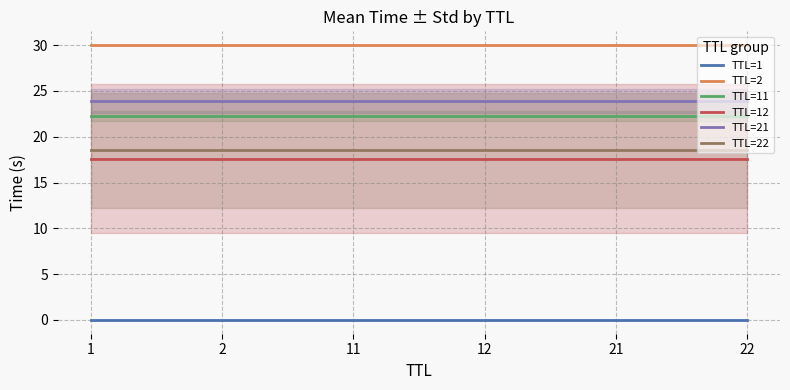

What is the value of the TTL=22 point at the 1st from the left?

18.5